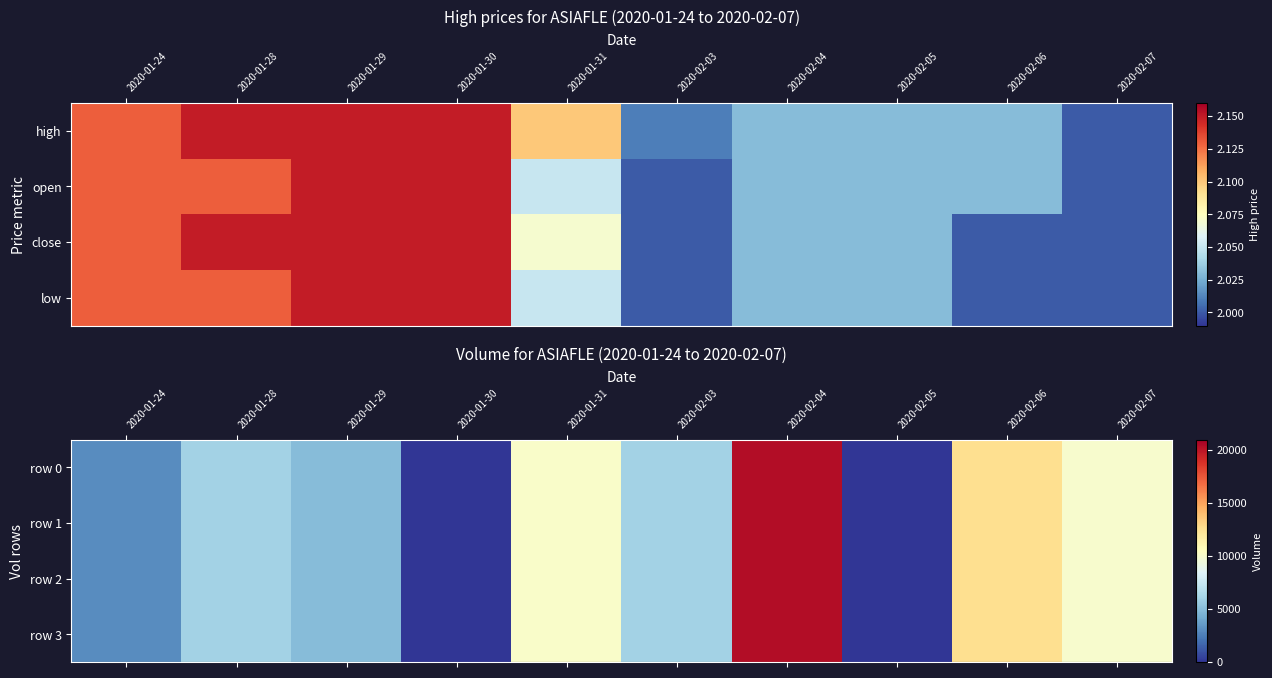

Which series has the widest spread of values?

row_0